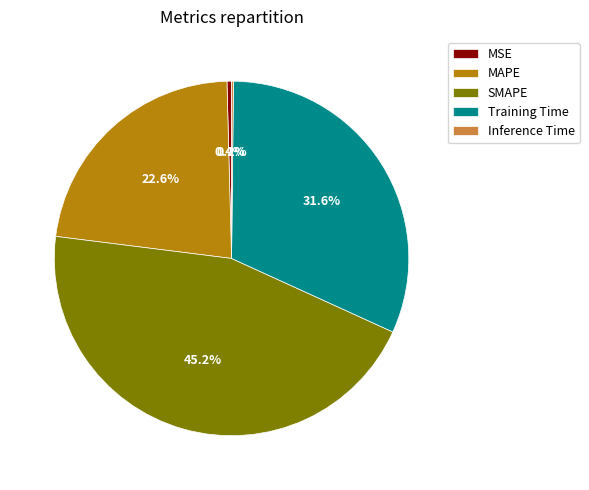

What is the largest slice in the pie chart?

SMAPE